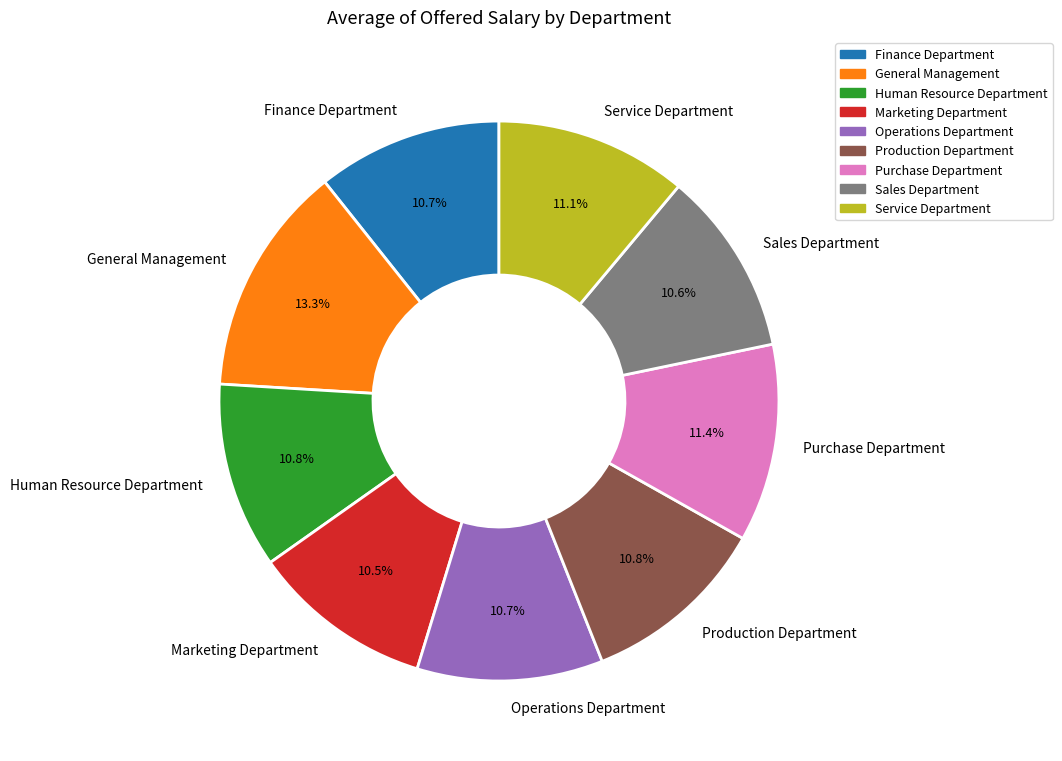

Which slice is the largest?

General Management